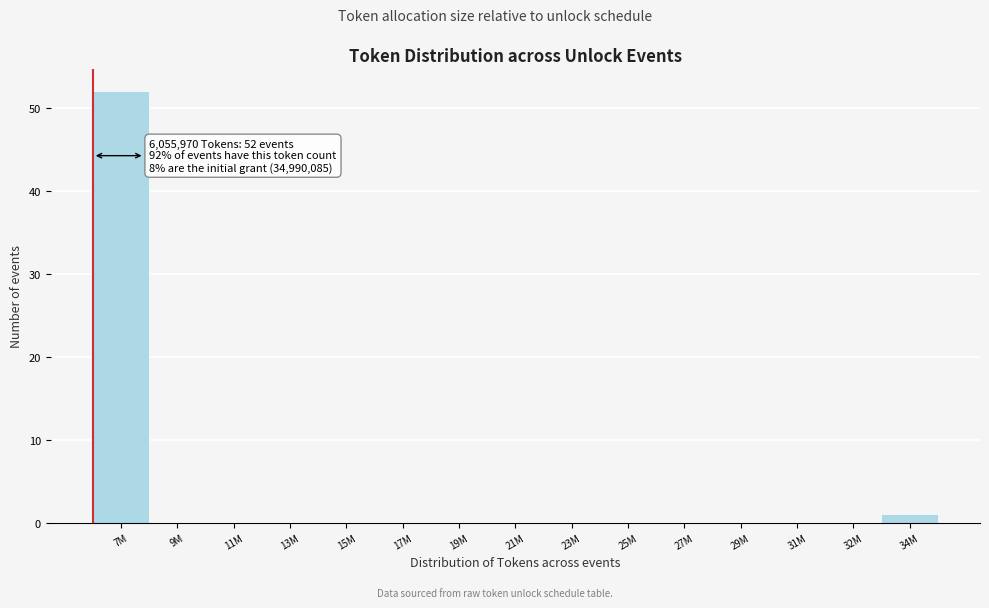

Reading left to right, what are all the values shown in this chart?

7M=52	9M=0	11M=0	13M=0	15M=0	17M=0	19M=0	21M=0	23M=0	25M=0	27M=0	29M=0	31M=0	32M=0	34M=1